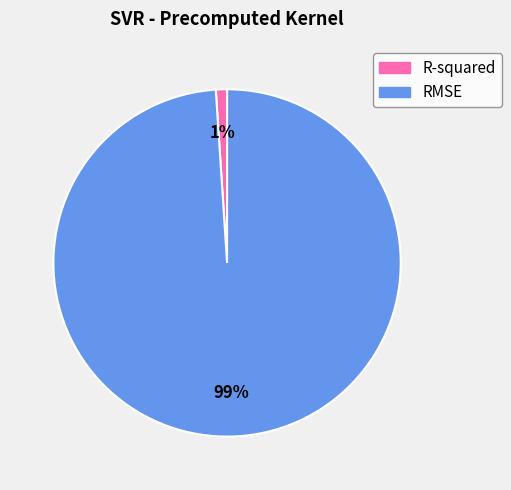

To the nearest percent, what percentage of the pie is R-squared?

1%